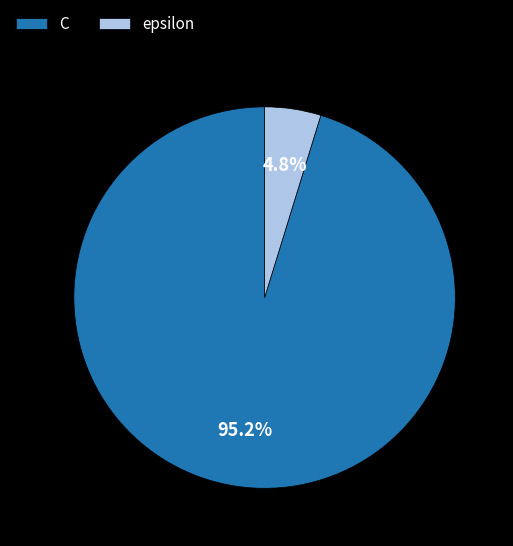

True or false: C accounts for 95% of the total.

True